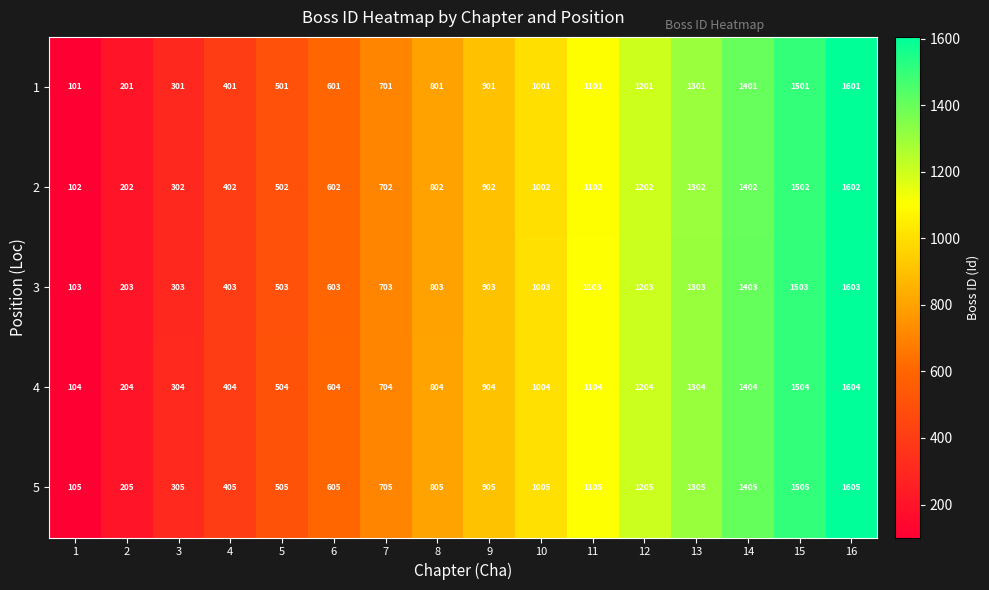

List the labels in order of 2 value, smallest first.

1, 2, 3, 4, 5, 6, 7, 8, 9, 10, 11, 12, 13, 14, 15, 16